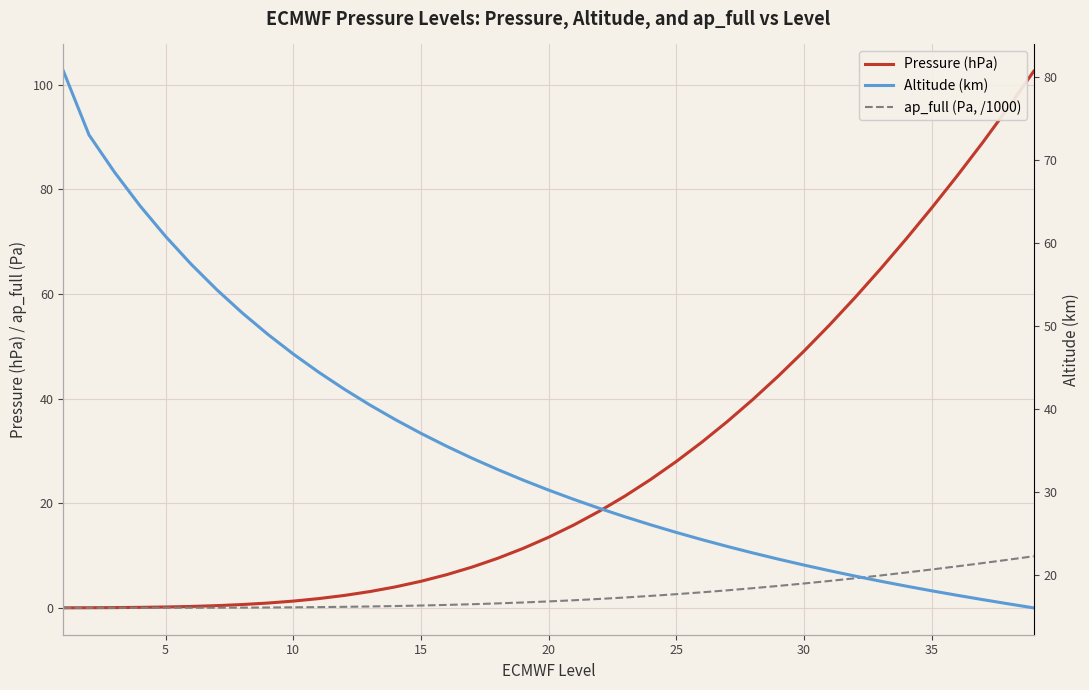

What is the greatest value displayed?

102.6